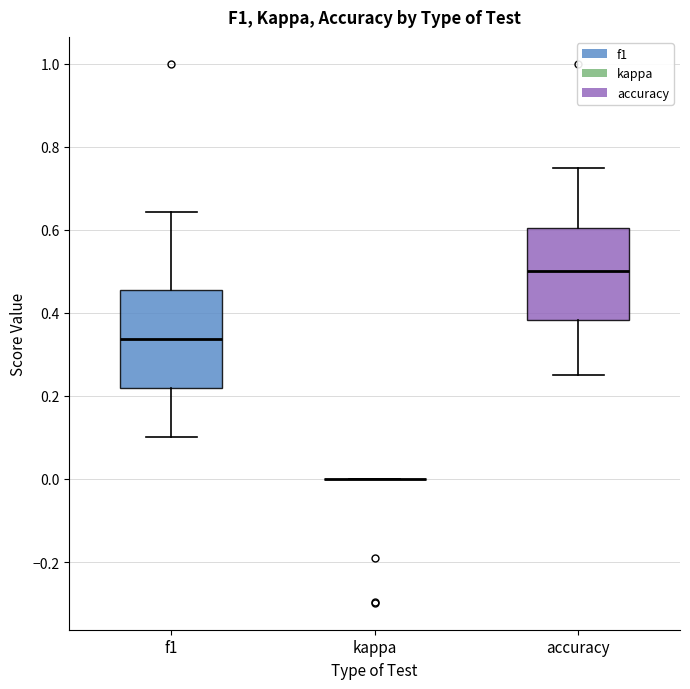

Reading left to right, read every box against the y-axis: the position of its median line, the range the box covers, and the ends of its whiskers. The values are not printed on the chart, so give them approximately, as read against the axis.

f1: median 0.34, box 0.22 to 0.46, whiskers 0.10 to 0.64
kappa: box collapsed to a line at 0.00, whiskers 0.00 to 0.00
accuracy: median 0.50, box 0.38 to 0.60, whiskers 0.26 to 0.76